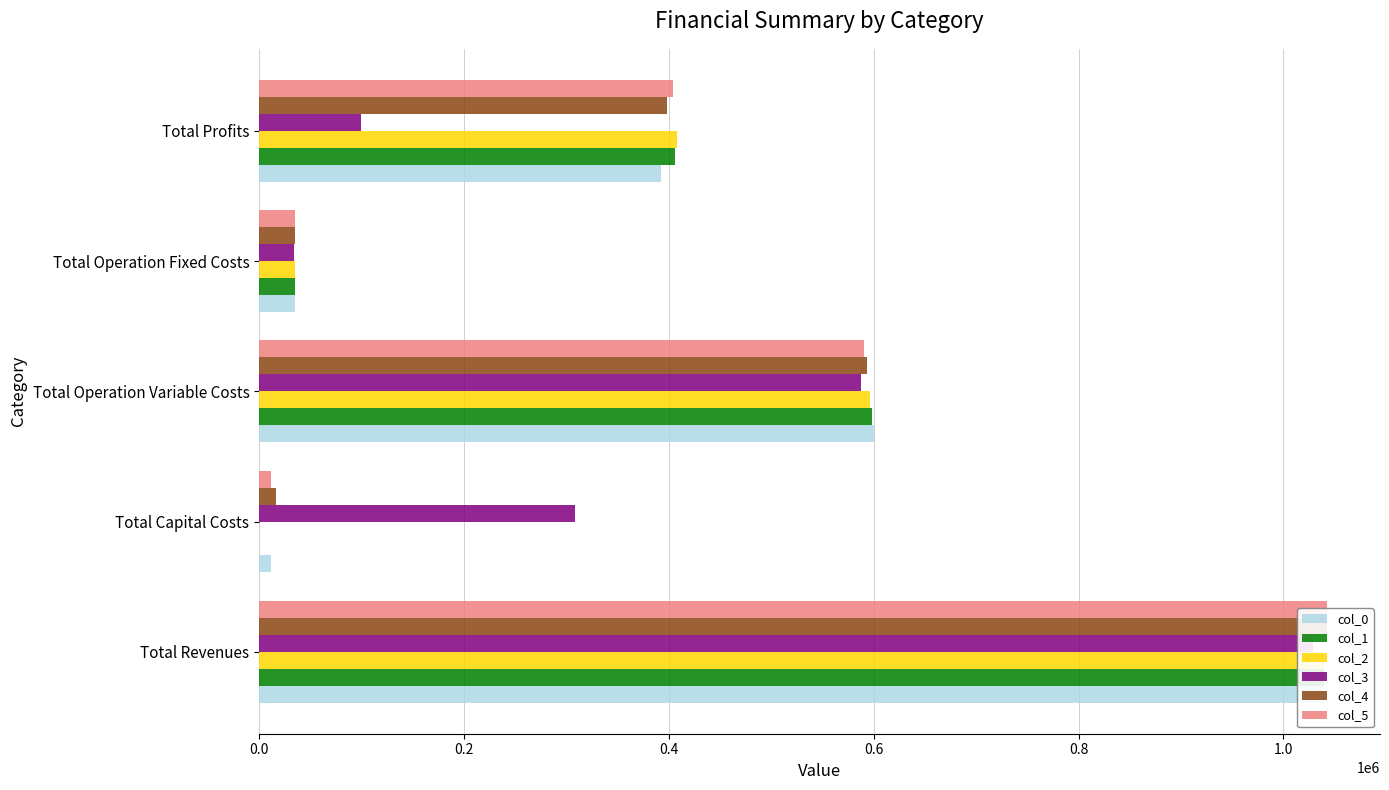

Is it true that col_1 equals 34888.6 at Total Operation Fixed Costs?

True